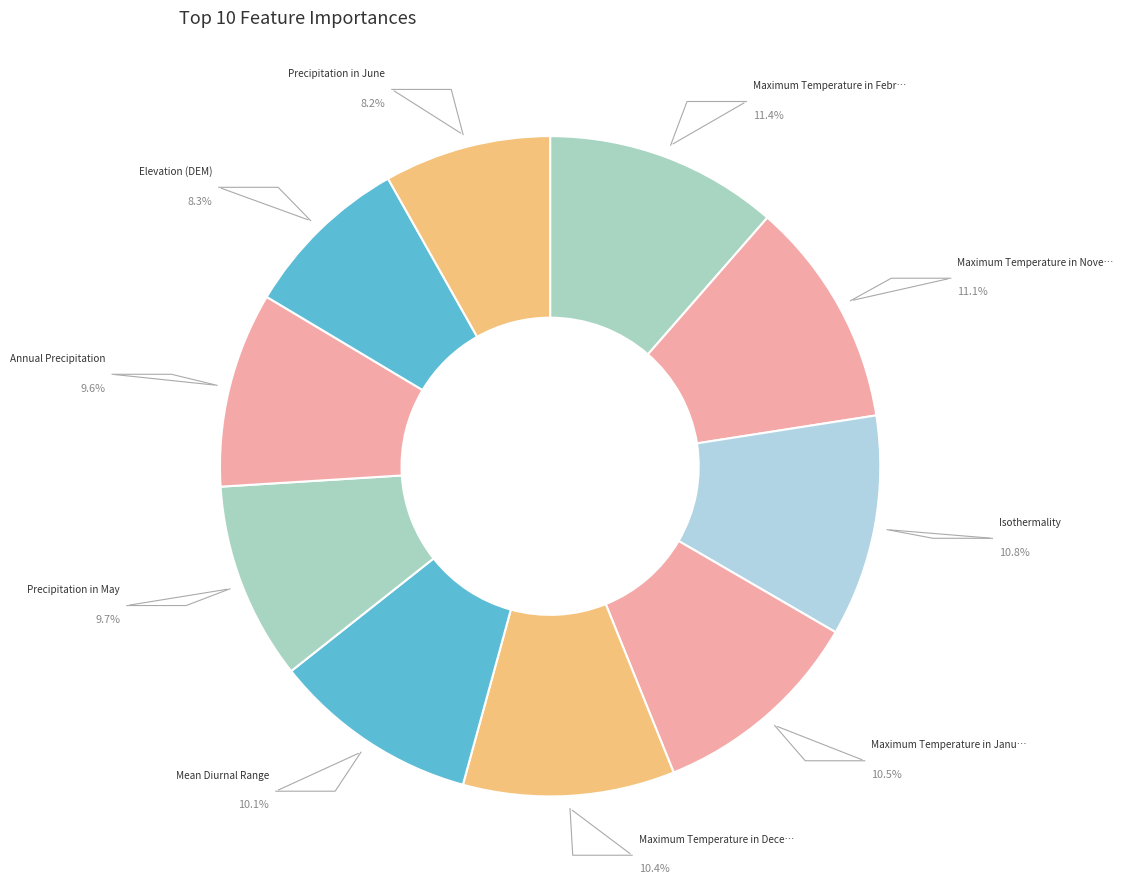

True or false: Isothermality accounts for 21% of the total.

False